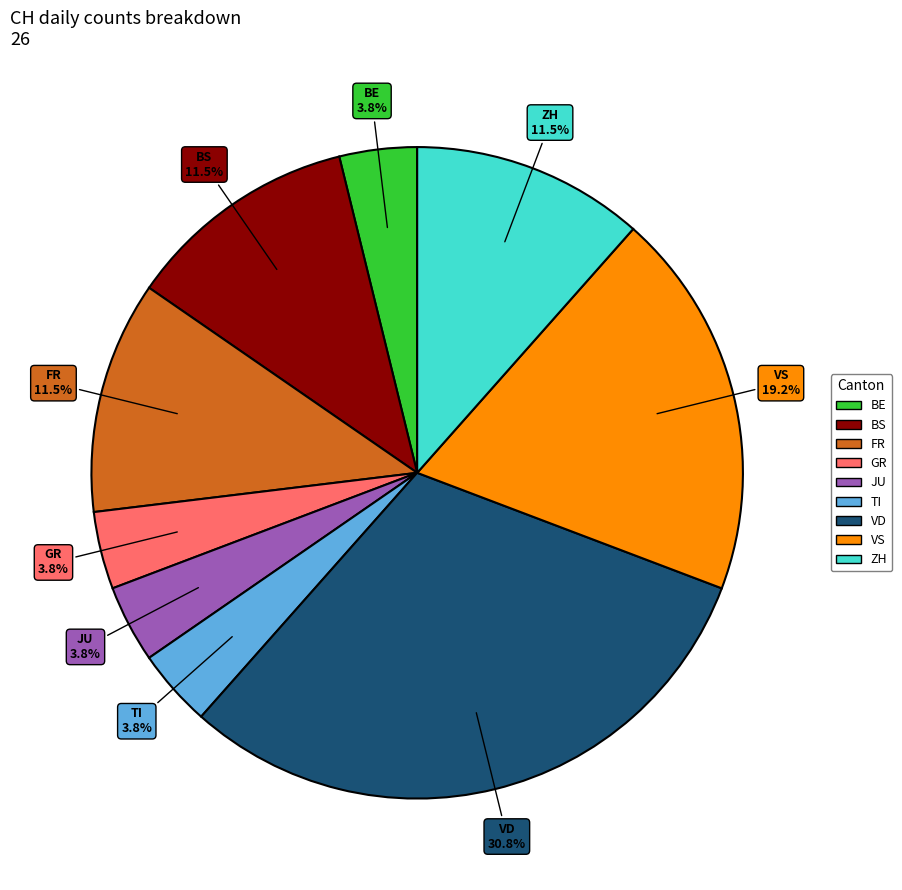

Is there a majority slice in this chart?

No